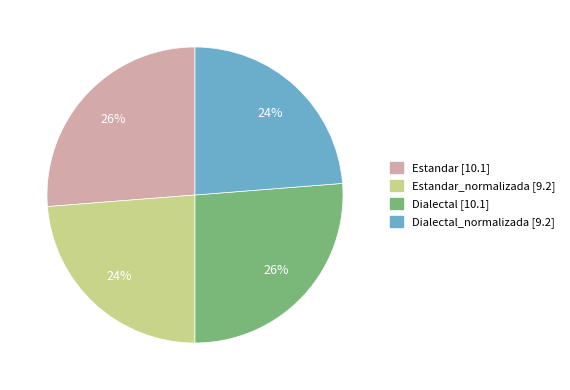

To the nearest percent, what is the difference between the largest and smallest slice percentages?

2%